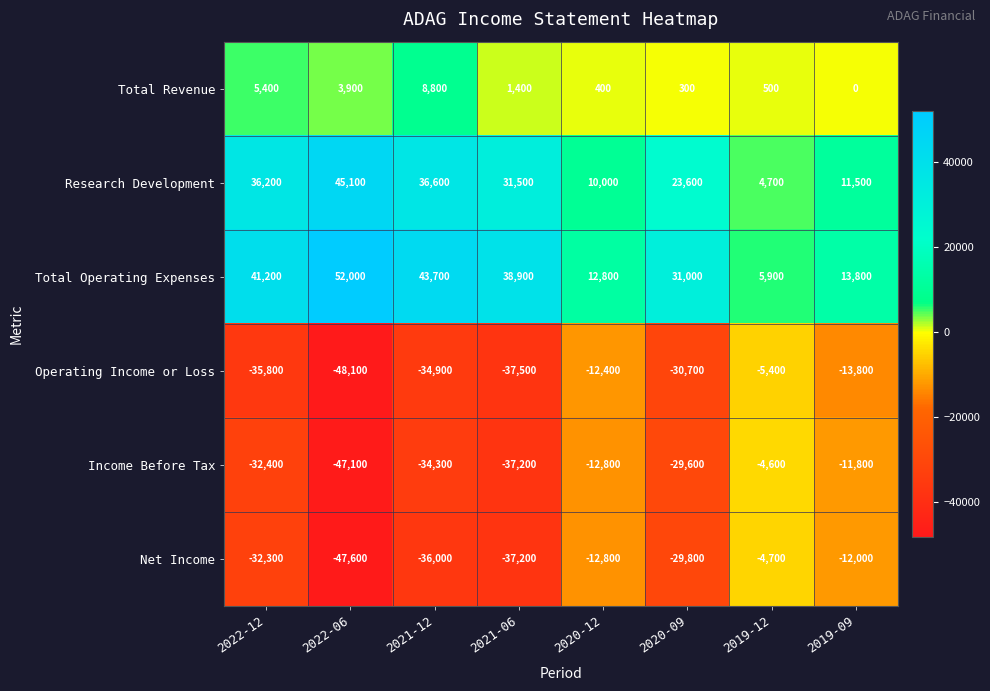

Count the number of categories in the chart.

8